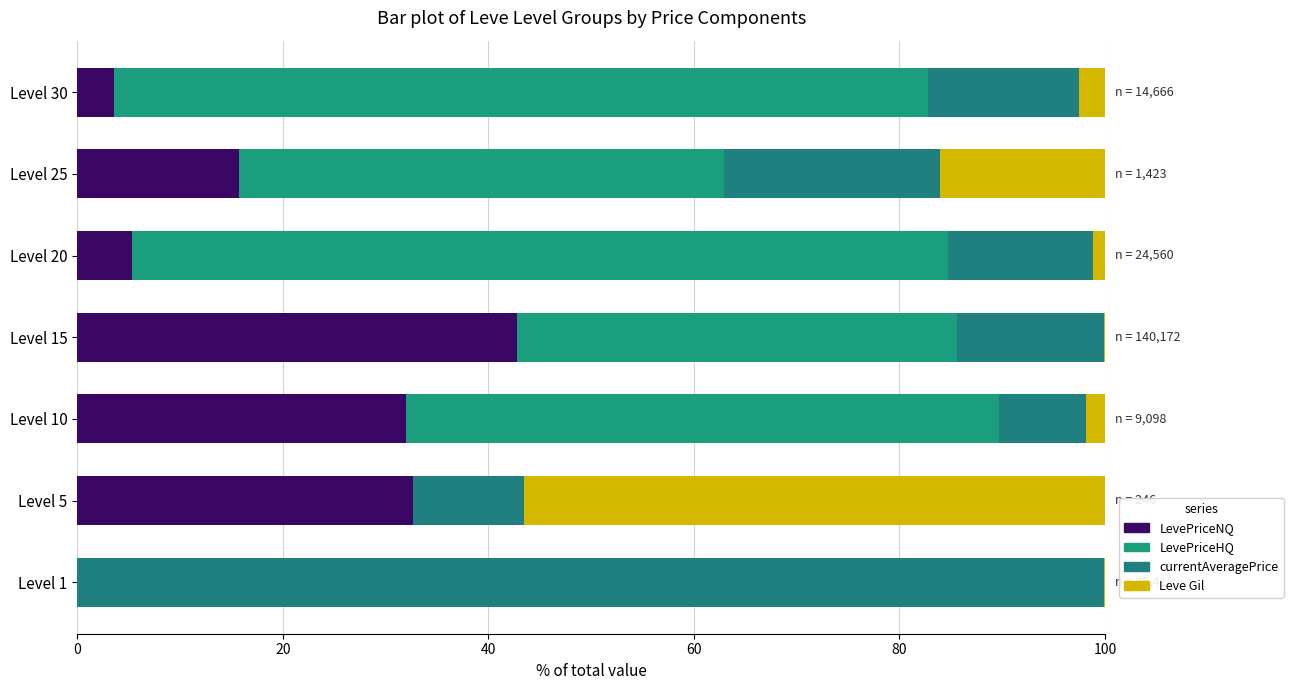

How many categories are shown in the chart?

7